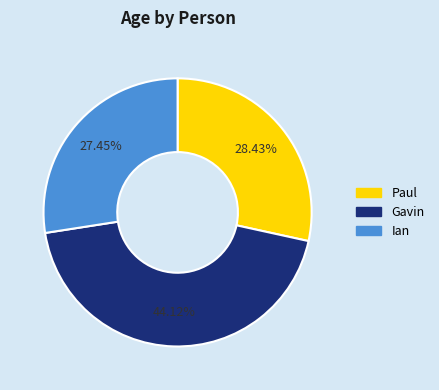

Which slice is the smallest?

Ian